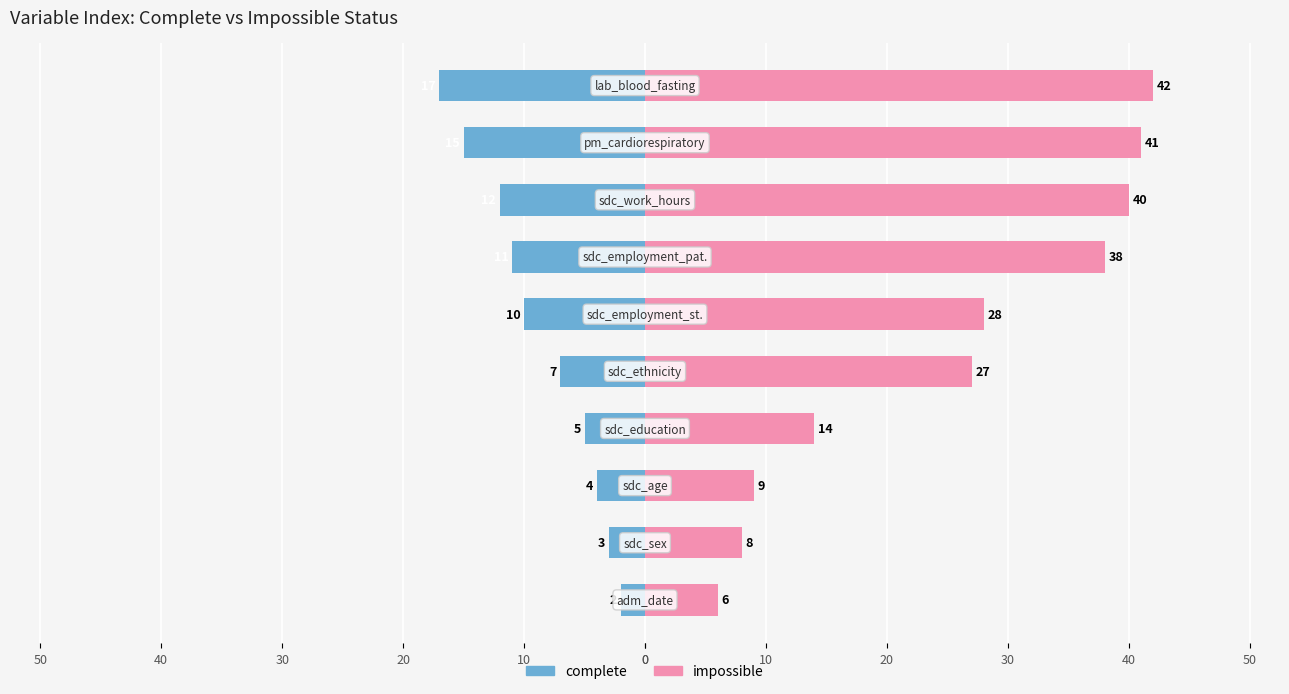

The value of impossible at 50 is 37. True or false?

False